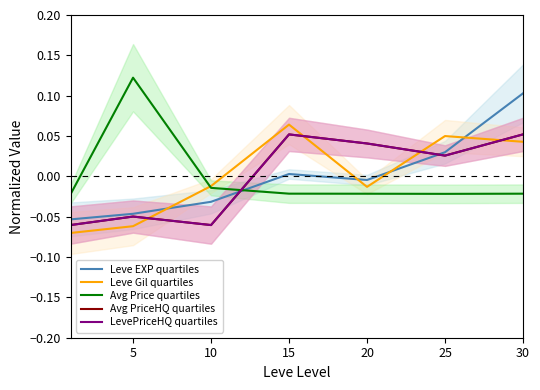

How many intersections are there between Leve EXP quartiles and Avg PriceHQ quartiles?

2